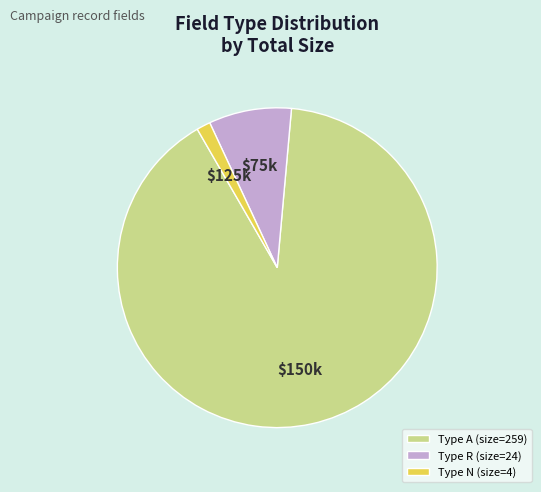

Rank the categories by value from lowest to highest.

Type N (size=4), Type R (size=24), Type A (size=259)